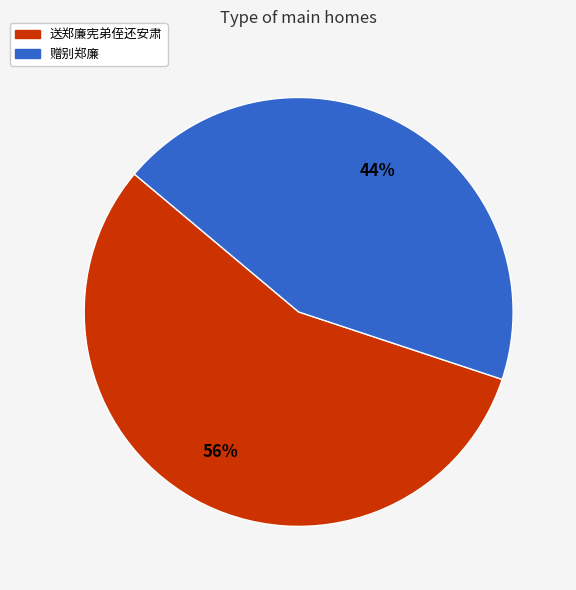

Is it true that 赠别郑廉 is 55% of the pie?

False